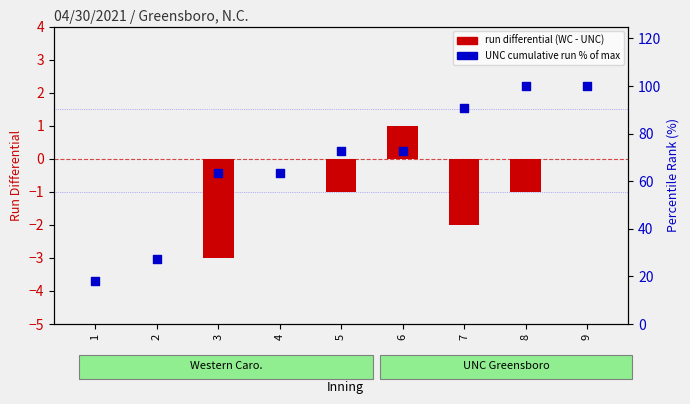

At how many categories does at least one series exceed 61?

7